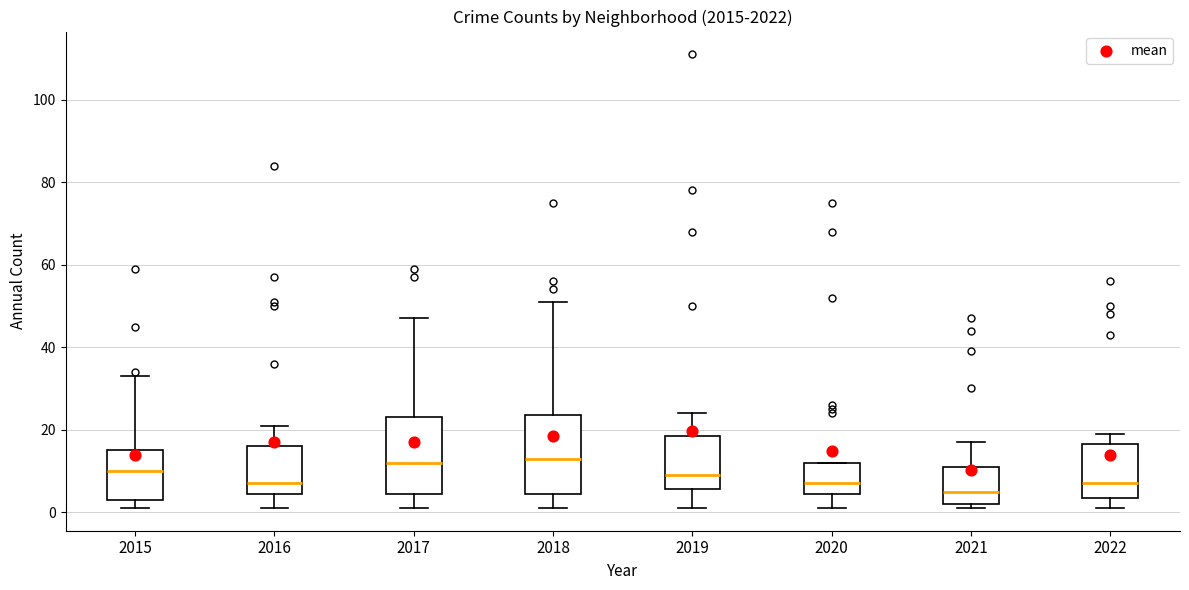

Reading left to right, read every box against the y-axis: the position of its median line, the range the box covers, and the ends of its whiskers. The values are not printed on the chart, so give them approximately, as read against the axis.

2015: median 10, box 4 to 16, whiskers 2 to 34
2016: median 8, box 4 to 16, whiskers 2 to 22
2017: median 12, box 4 to 24, whiskers 2 to 48
2018: median 14, box 4 to 24, whiskers 2 to 52
2019: median 10, box 6 to 18, whiskers 2 to 24
2020: median 8, box 4 to 12, whiskers 2 to 12
2021: median 6, box 2 to 12, whiskers 2 (just below the box's lower edge) to 18
2022: median 8, box 4 to 16, whiskers 2 to 20